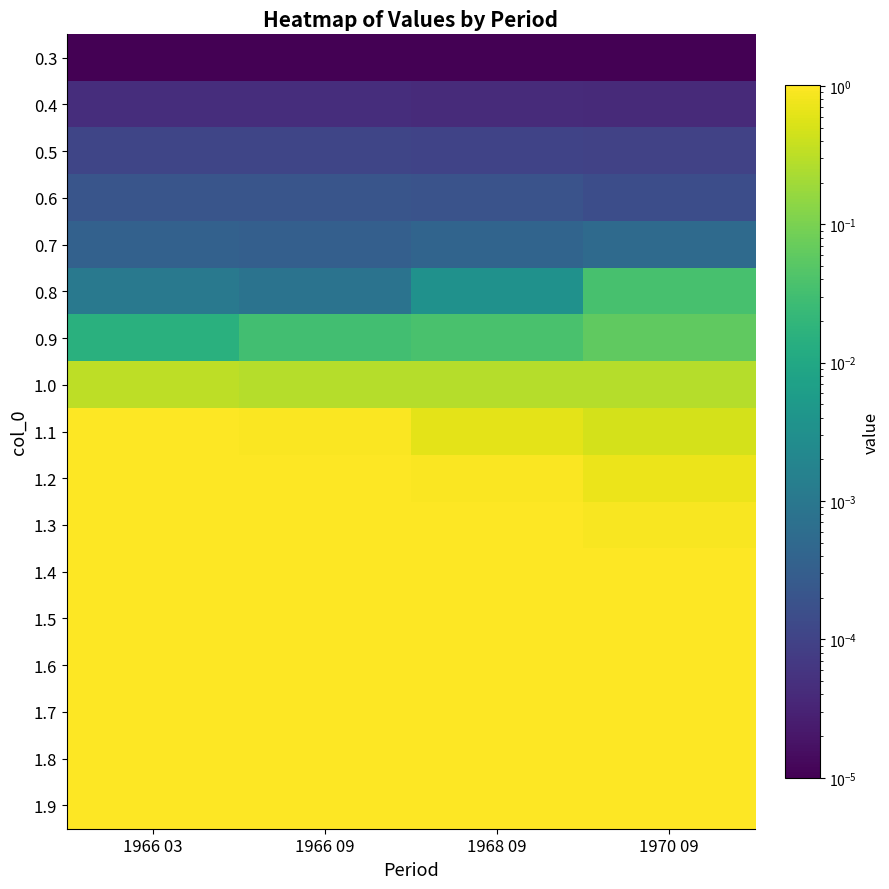

Reading left to right, transcribe all the data shown in this chart.

0.3: 1966 03=0.0	1966 09=0.0	1968 09=0.0	1970 09=0.0
0.4: 1966 03=0.0	1966 09=0.0	1968 09=0.0	1970 09=0.0
0.5: 1966 03=0.0	1966 09=0.0	1968 09=0.0	1970 09=0.0
0.6: 1966 03=0.0	1966 09=0.0	1968 09=0.0	1970 09=0.0
0.7: 1966 03=0.0	1966 09=0.0	1968 09=0.0	1970 09=0.0
0.8: 1966 03=0.0	1966 09=0.0	1968 09=0.0	1970 09=0.0
0.9: 1966 03=0.0	1966 09=0.0	1968 09=0.0	1970 09=0.1
1.0: 1966 03=0.3	1966 09=0.3	1968 09=0.3	1970 09=0.3
1.1: 1966 03=1.0	1966 09=1.0	1968 09=0.6	1970 09=0.5
1.2: 1966 03=1.0	1966 09=1.0	1968 09=0.9	1970 09=0.7
1.3: 1966 03=1.0	1966 09=1.0	1968 09=1.0	1970 09=0.9
1.4: 1966 03=1.0	1966 09=1.0	1968 09=1.0	1970 09=1.0
1.5: 1966 03=1.0	1966 09=1.0	1968 09=1.0	1970 09=1.0
1.6: 1966 03=1.0	1966 09=1.0	1968 09=1.0	1970 09=1.0
1.7: 1966 03=1.0	1966 09=1.0	1968 09=1.0	1970 09=1.0
1.8: 1966 03=1.0	1966 09=1.0	1968 09=1.0	1970 09=1.0
1.9: 1966 03=1.0	1966 09=1.0	1968 09=1.0	1970 09=1.0